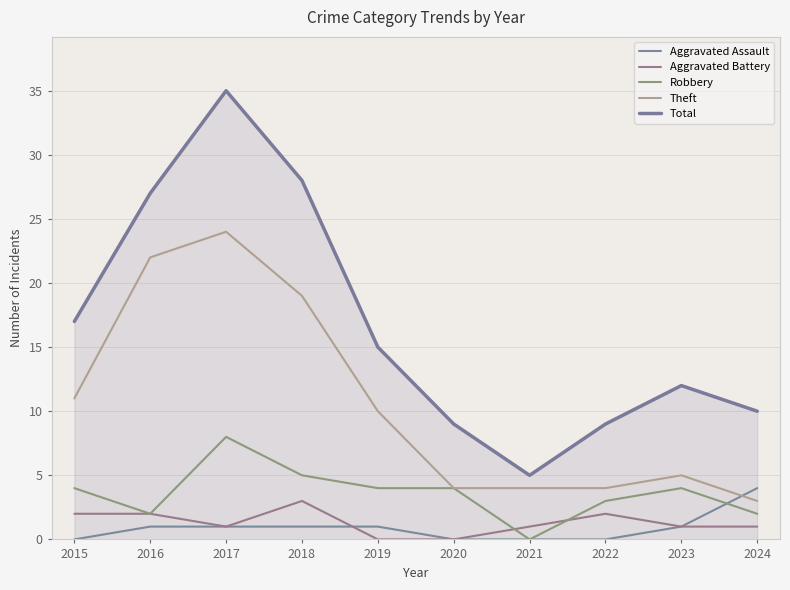

How many lines are shown in the chart?

5